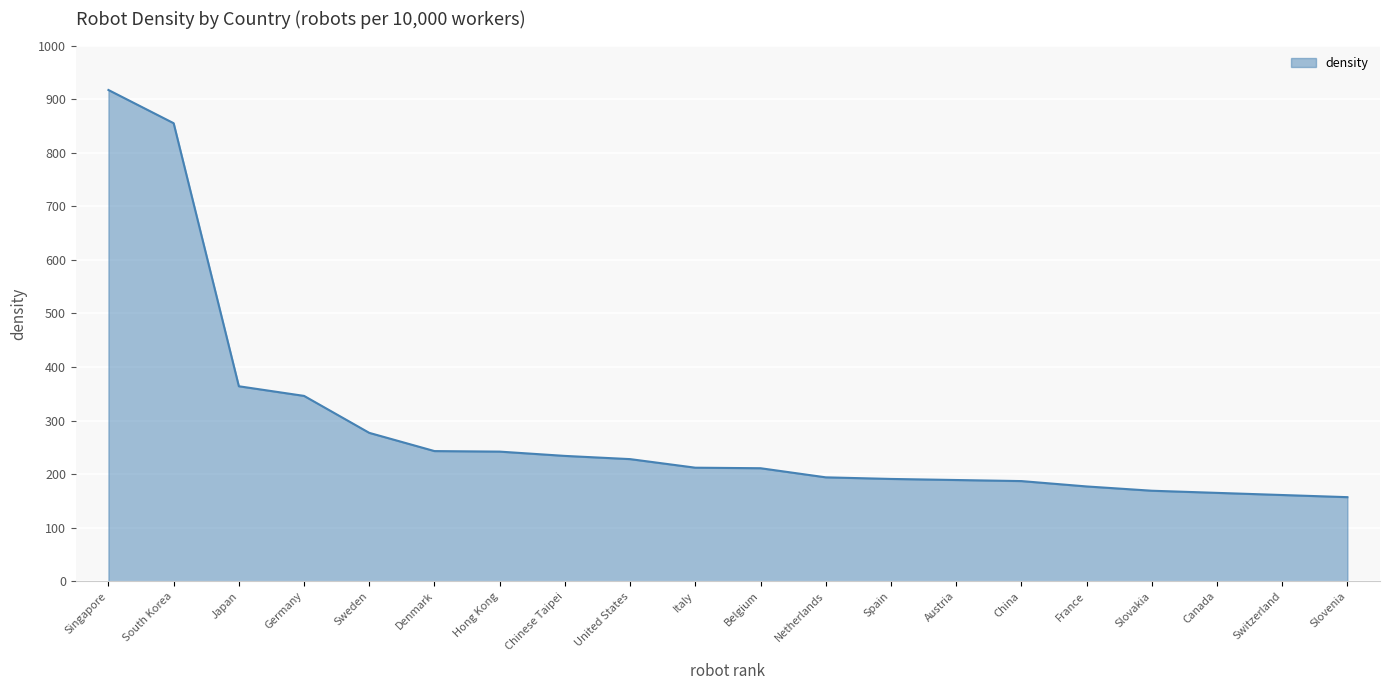

What is the ratio of the value at Slovakia to the value at Austria?

0.9